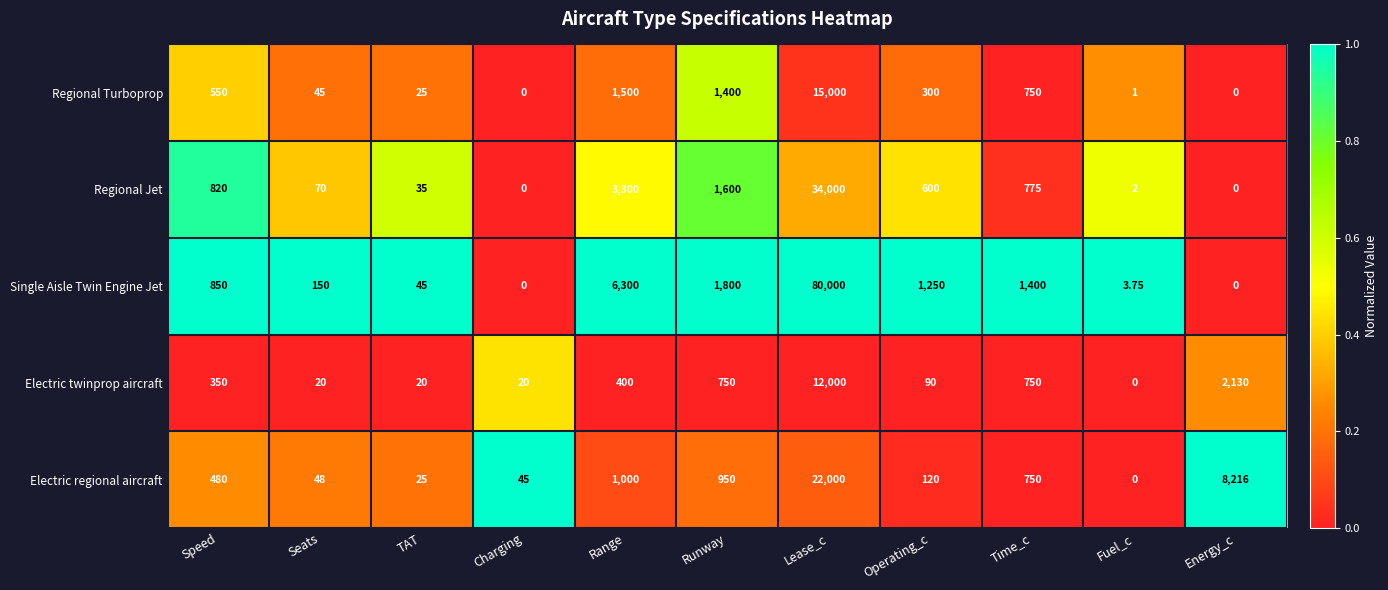

Rank the series by their maximum value, from highest to lowest.

Single Aisle Twin Engine Jet, Regional Jet, Electric regional aircraft, Regional Turboprop, Electric twinprop aircraft